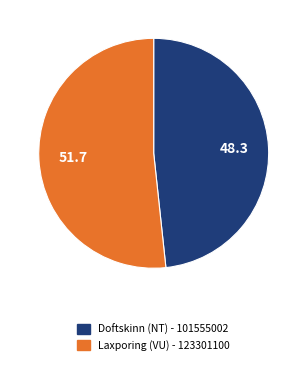

Combined, do Laxporing (VU) - 123301100 and Doftskinn (NT) - 101555002 account for over 50%?

Yes